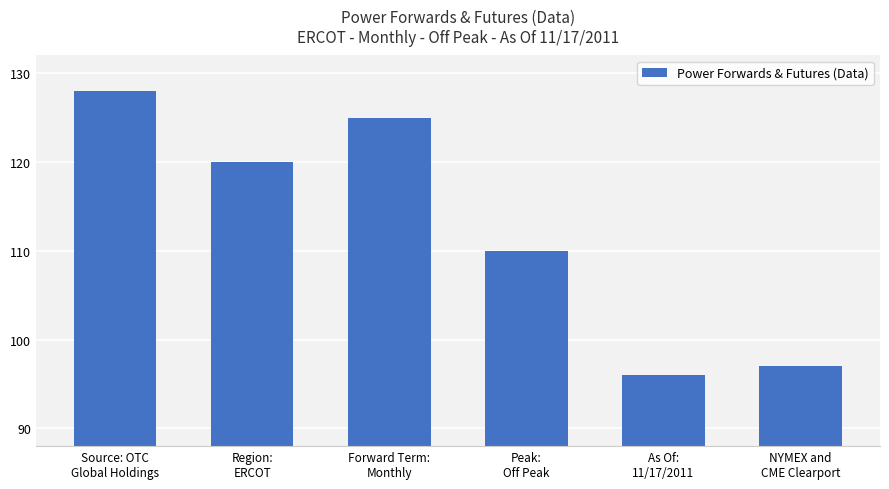

Does the chart contain stacked bars?

No